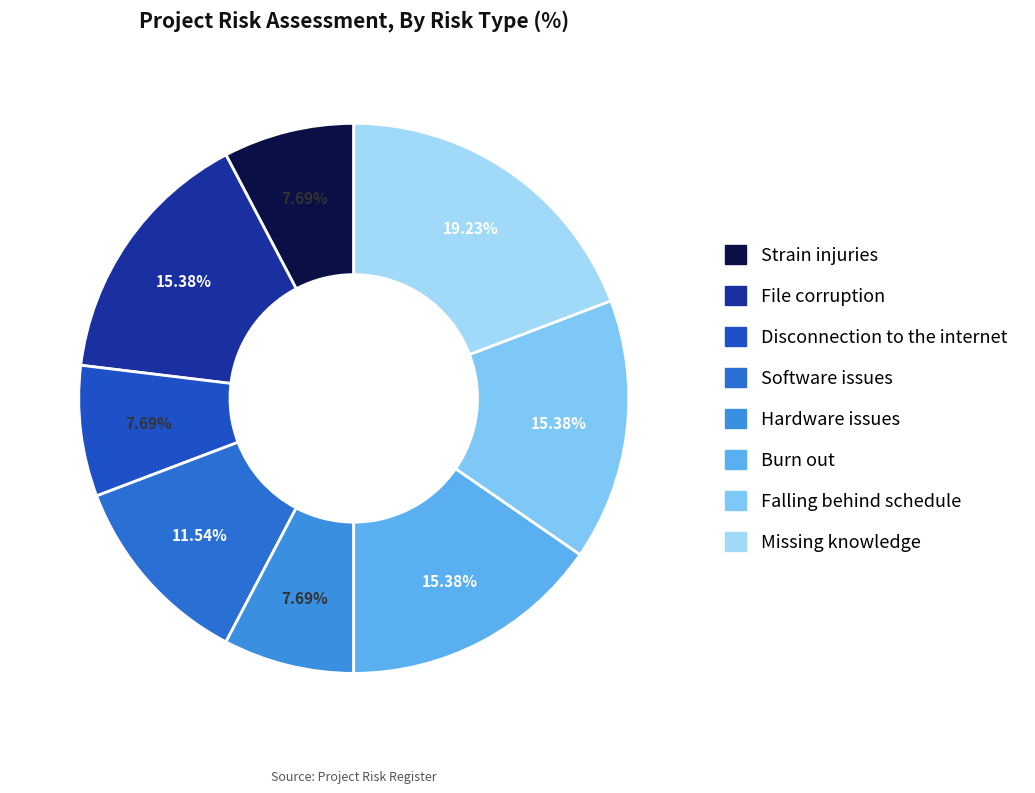

What is the smallest slice in the pie chart?

Strain injuries